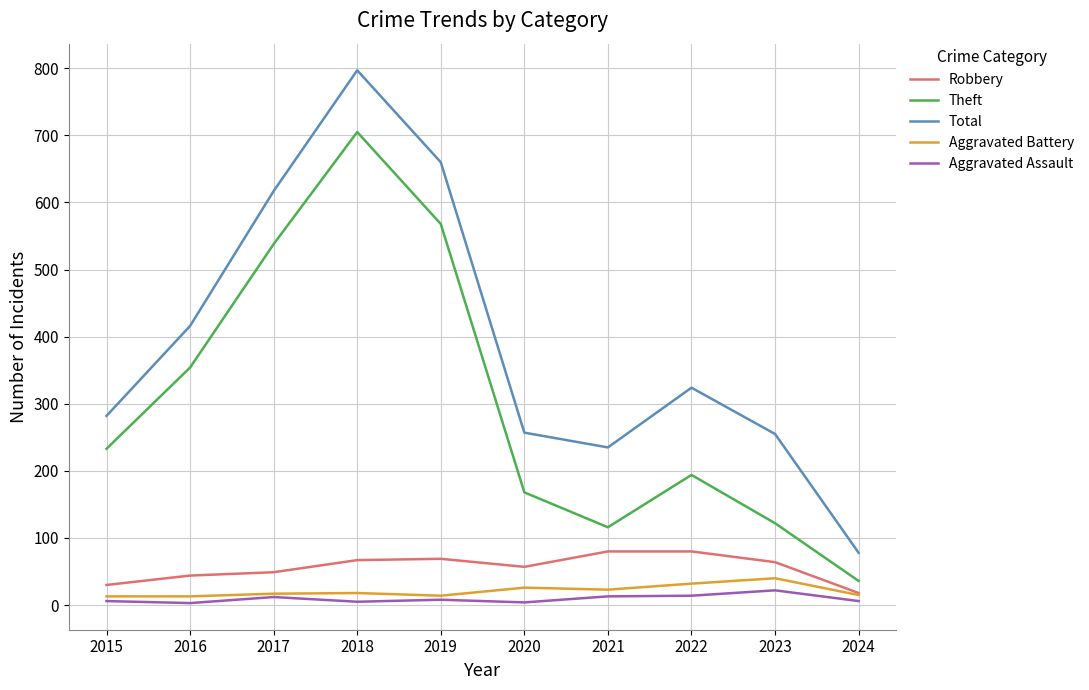

What is the sum of the Total values at 2016 and 2017?

1033